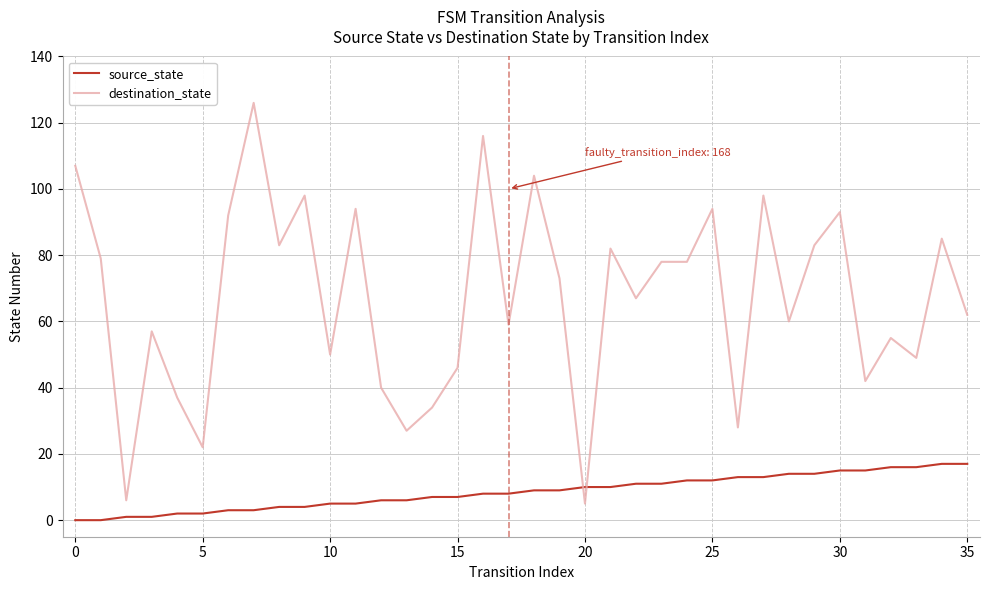

How many intersections are there between destination_state and source_state?

2